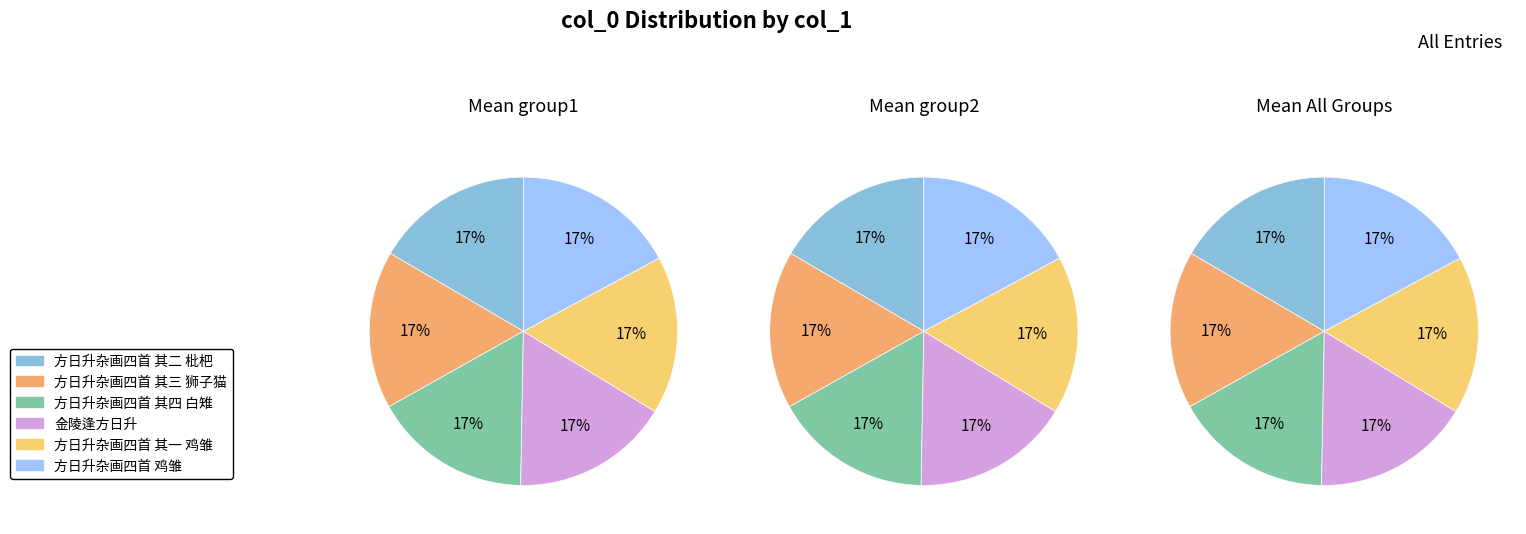

Approximately how many times larger is the value at 方日升杂画四首 其二 枇杷 compared to 方日升杂画四首 其三 狮子猫?

1.0